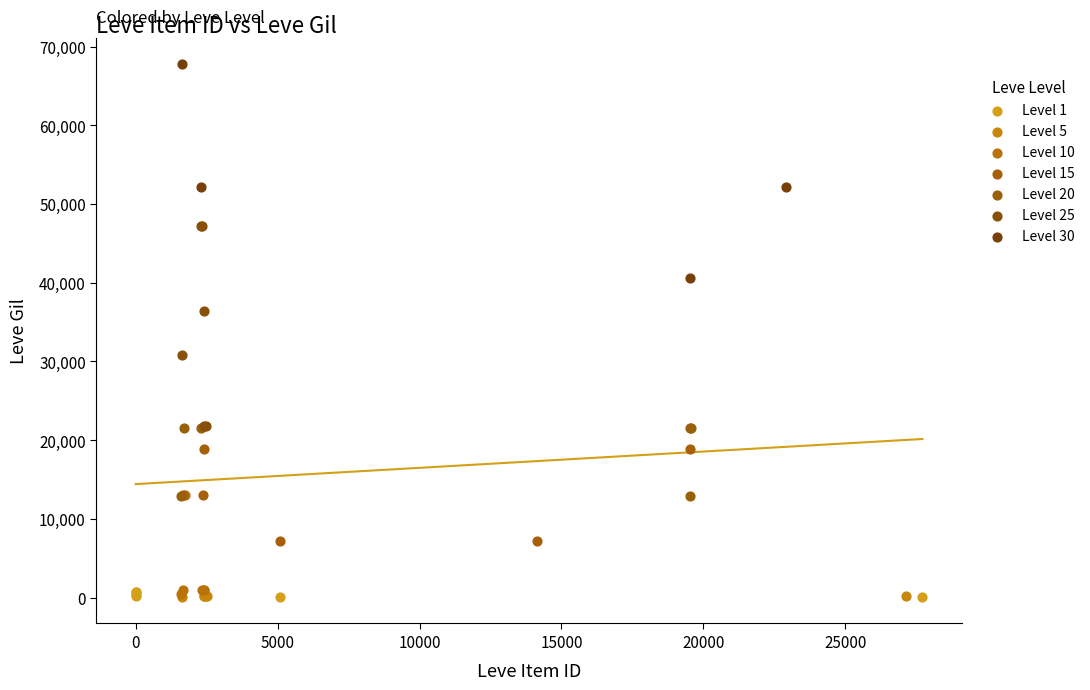

Which series contains the highest Y value?

Level 30